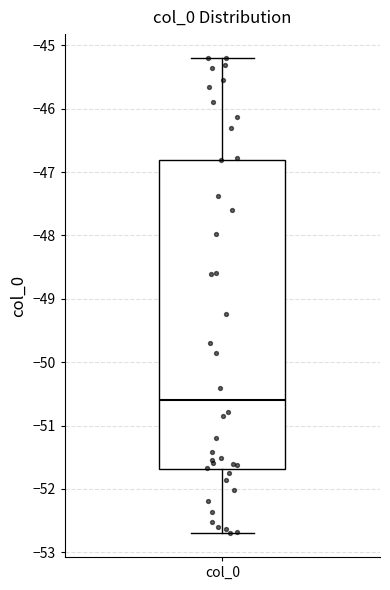

Transcribe this box plot: give where the median line is, the range the box spans, and where the two whiskers end, as read against the y-axis. The values are not printed on the chart, so give them approximately, as read against the axis.

median -50.6, box -51.7 to -46.8, whiskers -52.7 to -45.2